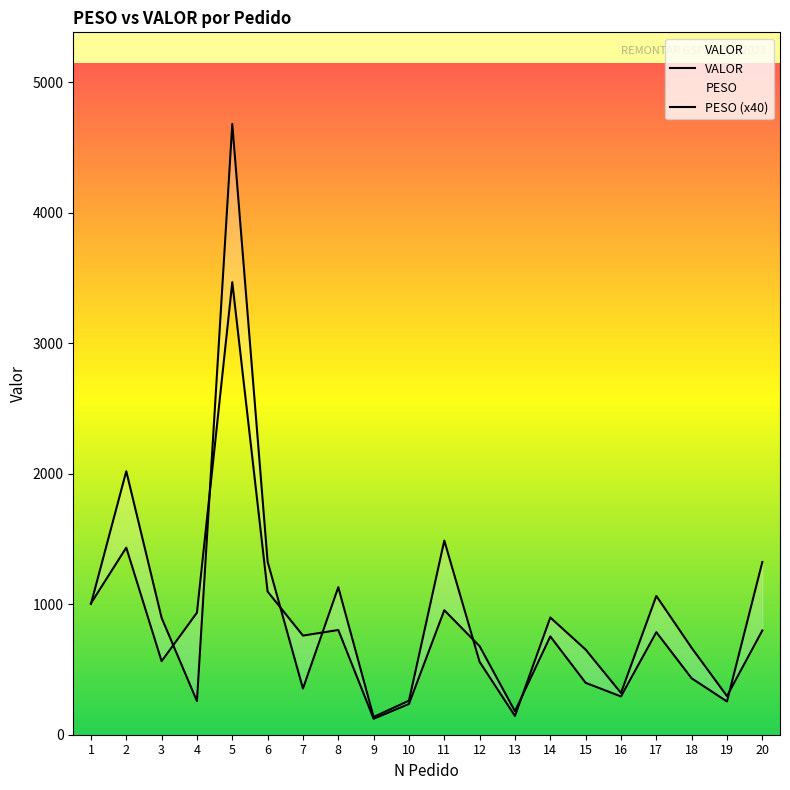

Rank the series by their maximum value, from lowest to highest.

PESO (x40), VALOR